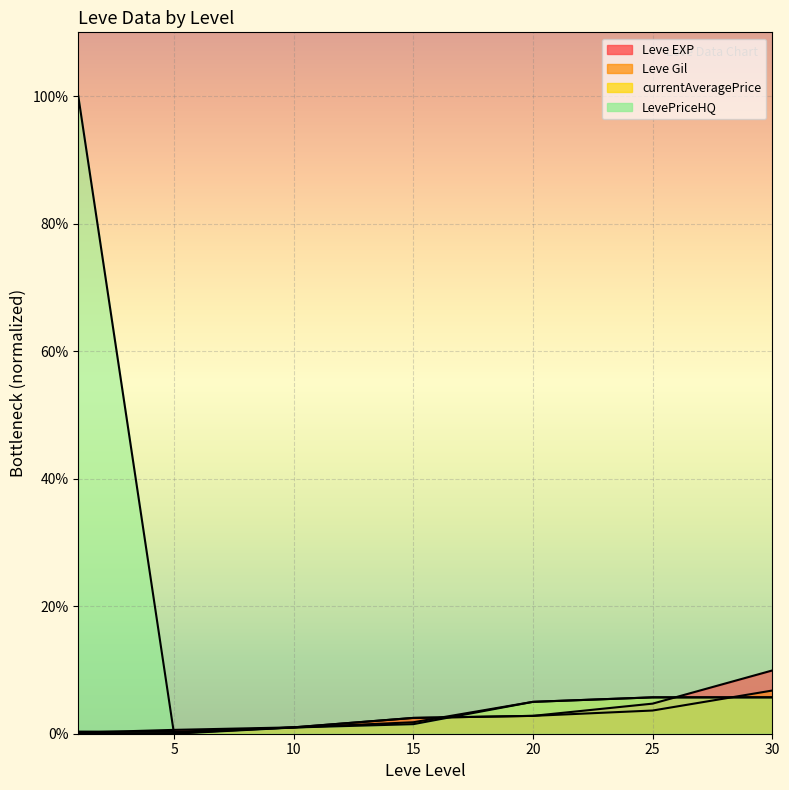

Is the value of Leve EXP at 5 greater than the value of currentAveragePrice at 15?

No